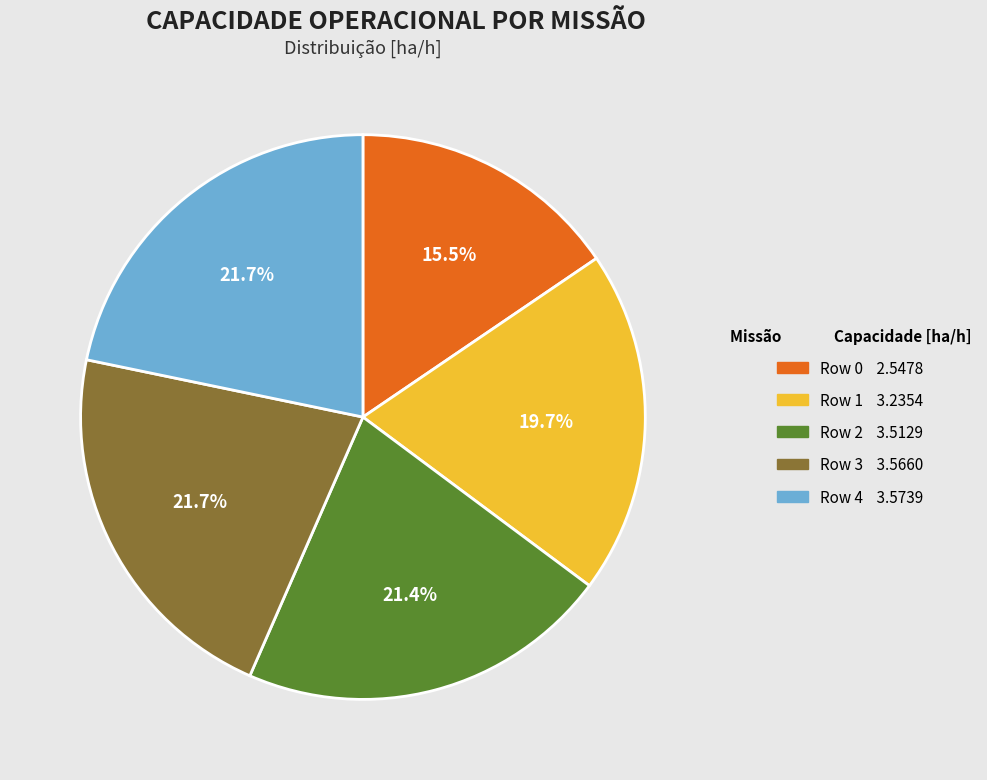

How many slices are in this pie chart?

5